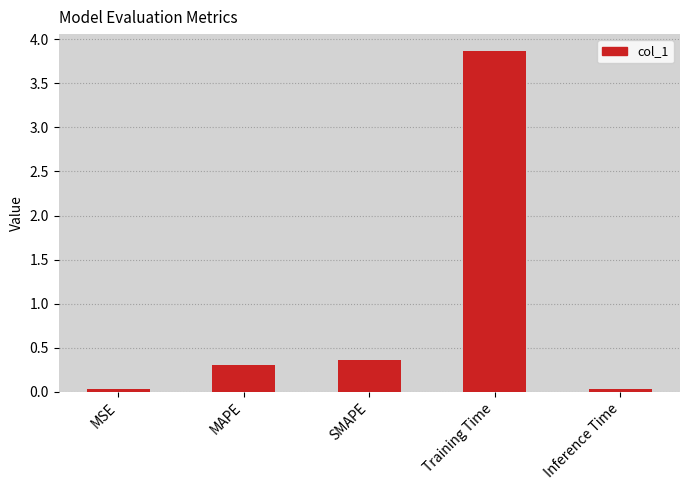

What is the label of the 4th bar from the right?

MAPE